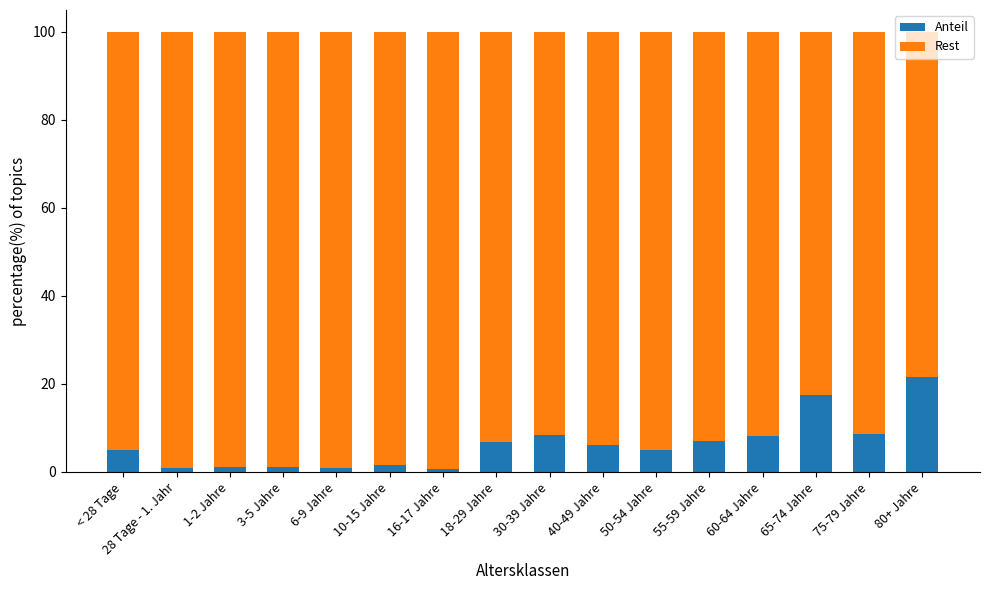

True or false: Anteil has a value of 8.6 at 75-79 Jahre.

True